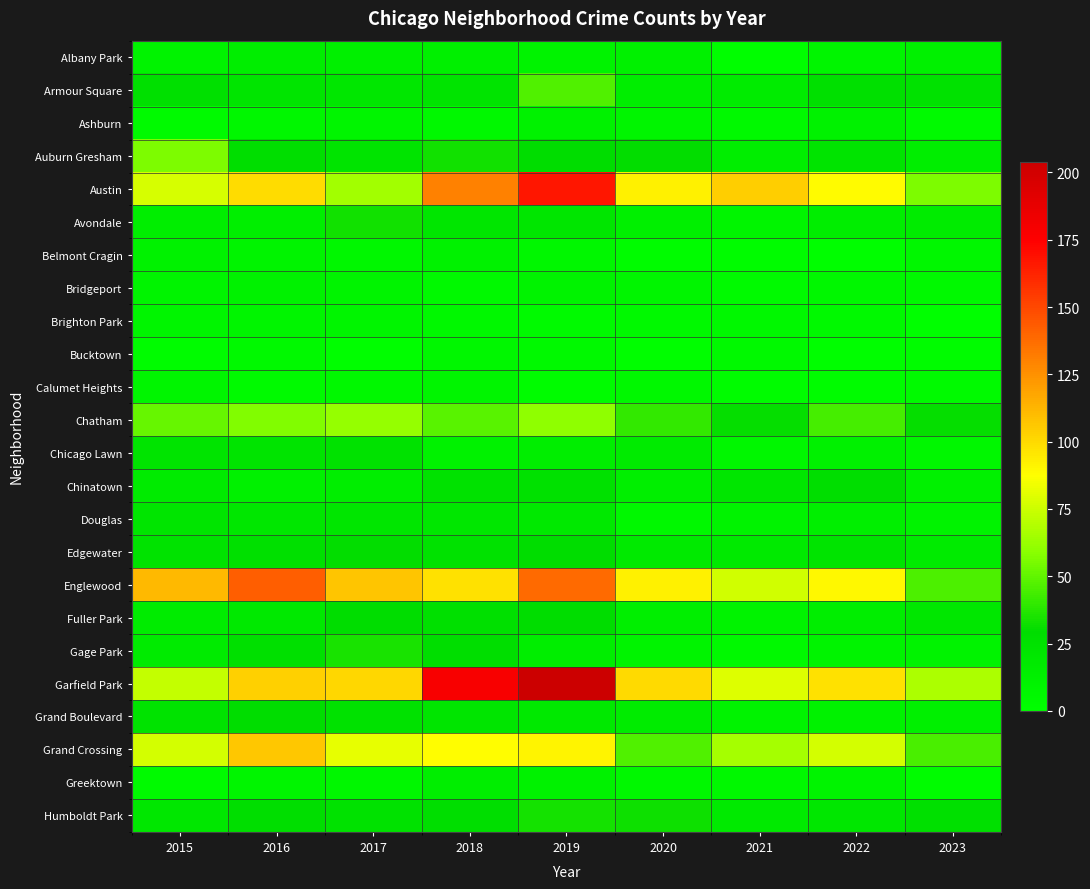

Which category has the lowest value across all series?

2023